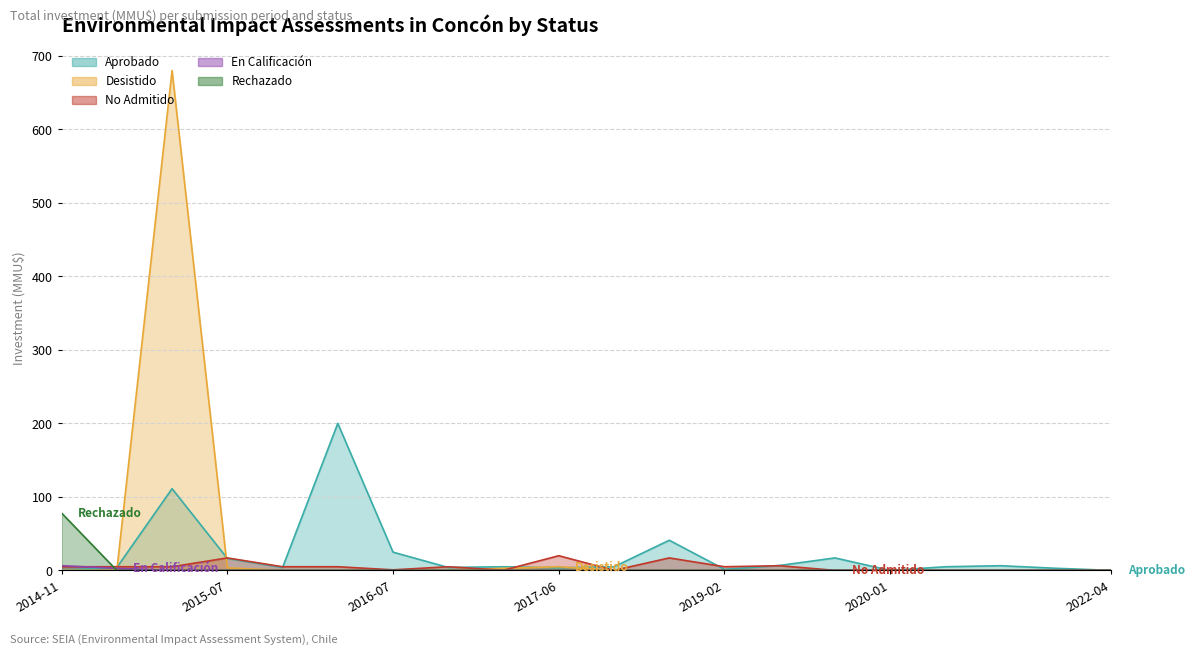

Reading left to right, list all the values displayed in this chart.

Aprobado: 2014-11=0.2	2014-12=4.0	2015-01=111.2	2015-07=16.4	2015-08=4.0	2015-10=200.0	2016-07=24.8	2016-12=4.0	2017-03=5.0	2017-06=3.5	2017-12=5.0	2018-09=41.0	2019-02=1.5	2019-05=6.8	2019-06=17.0	2020-01=0.0	2020-02=5.0	2021-09=6.4	2022-01=2.9	2022-04=0.1
Desistido: 2014-11=0.1	2014-12=0.1	2015-01=680.0	2015-07=3.5	2015-08=0.2	2015-10=0.2	2016-07=0.2	2016-12=0.2	2017-03=2.9	2017-06=5.0	2017-12=0.0	2018-09=0.0	2019-02=0.0	2019-05=0.0	2019-06=0.0	2020-01=0.0	2020-02=0.0	2021-09=0.0	2022-01=0.0	2022-04=0.0
No Admitido: 2014-11=5.0	2014-12=5.0	2015-01=5.0	2015-07=17.0	2015-08=5.0	2015-10=5.0	2016-07=0.8	2016-12=5.0	2017-03=0.2	2017-06=20.0	2017-12=0.1	2018-09=17.0	2019-02=5.0	2019-05=6.4	2019-06=0.1	2020-01=0.0	2020-02=0.0	2021-09=0.0	2022-01=0.0	2022-04=0.0
En Calificación: 2014-11=6.4	2014-12=2.9	2015-01=0.0	2015-07=0.0	2015-08=0.0	2015-10=0.0	2016-07=0.0	2016-12=0.0	2017-03=0.0	2017-06=0.0	2017-12=0.0	2018-09=0.0	2019-02=0.0	2019-05=0.0	2019-06=0.0	2020-01=0.0	2020-02=0.0	2021-09=0.0	2022-01=0.0	2022-04=0.0
Rechazado: 2014-11=78.0	2014-12=0.0	2015-01=0.0	2015-07=0.0	2015-08=0.0	2015-10=0.0	2016-07=0.0	2016-12=0.0	2017-03=0.0	2017-06=0.0	2017-12=0.0	2018-09=0.0	2019-02=0.0	2019-05=0.0	2019-06=0.0	2020-01=0.0	2020-02=0.0	2021-09=0.0	2022-01=0.0	2022-04=0.0